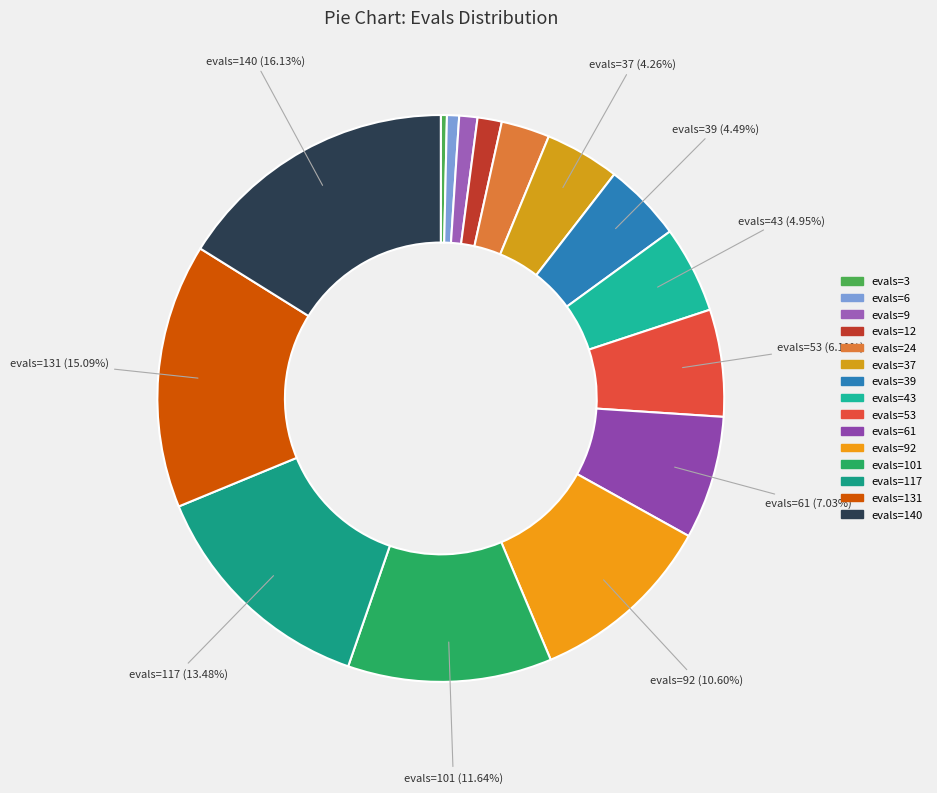

Count the number of slices in the pie.

15